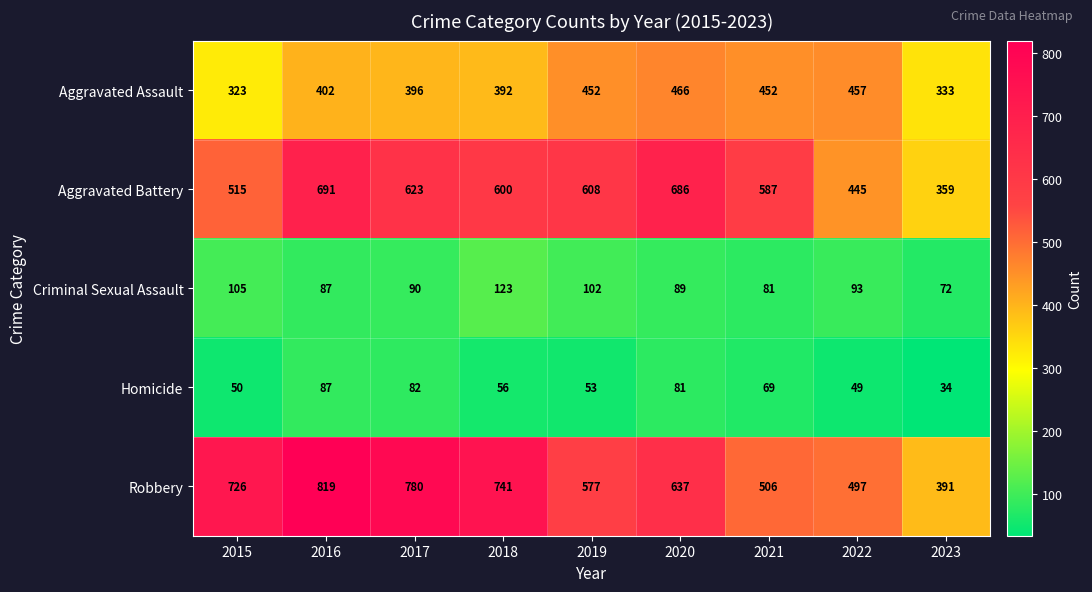

Rank the series by their maximum value, from highest to lowest.

Robbery, Aggravated Battery, Aggravated Assault, Criminal Sexual Assault, Homicide